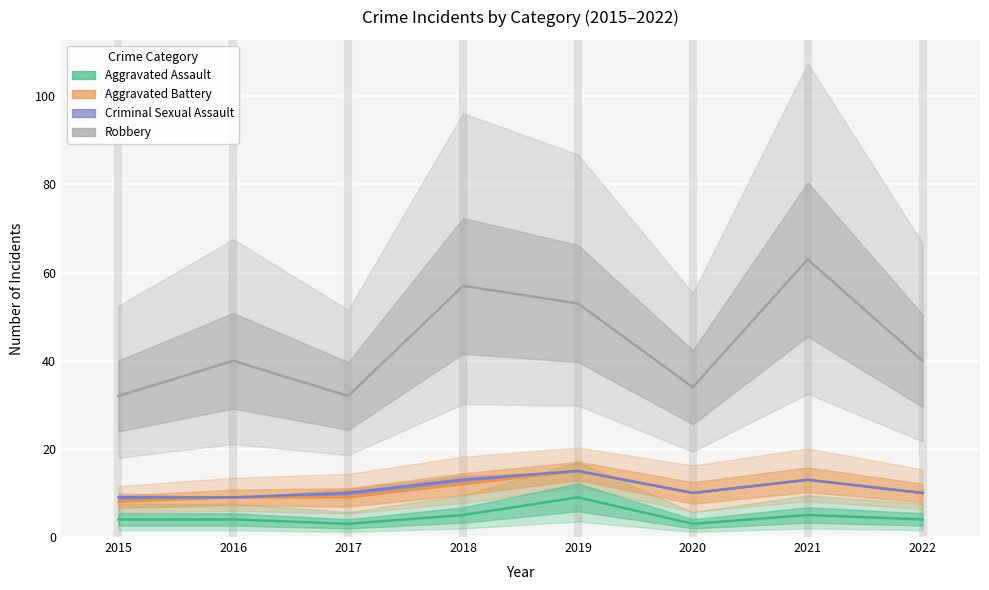

Which series has the largest total across all categories?

Robbery